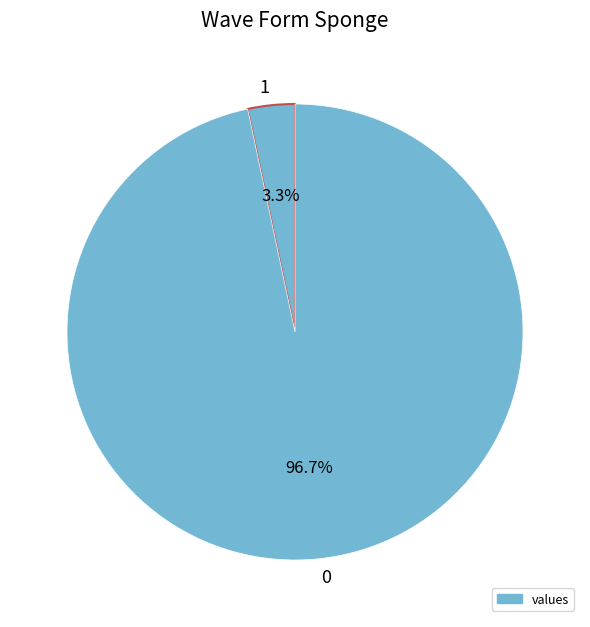

Which category has the smallest portion of the pie?

1